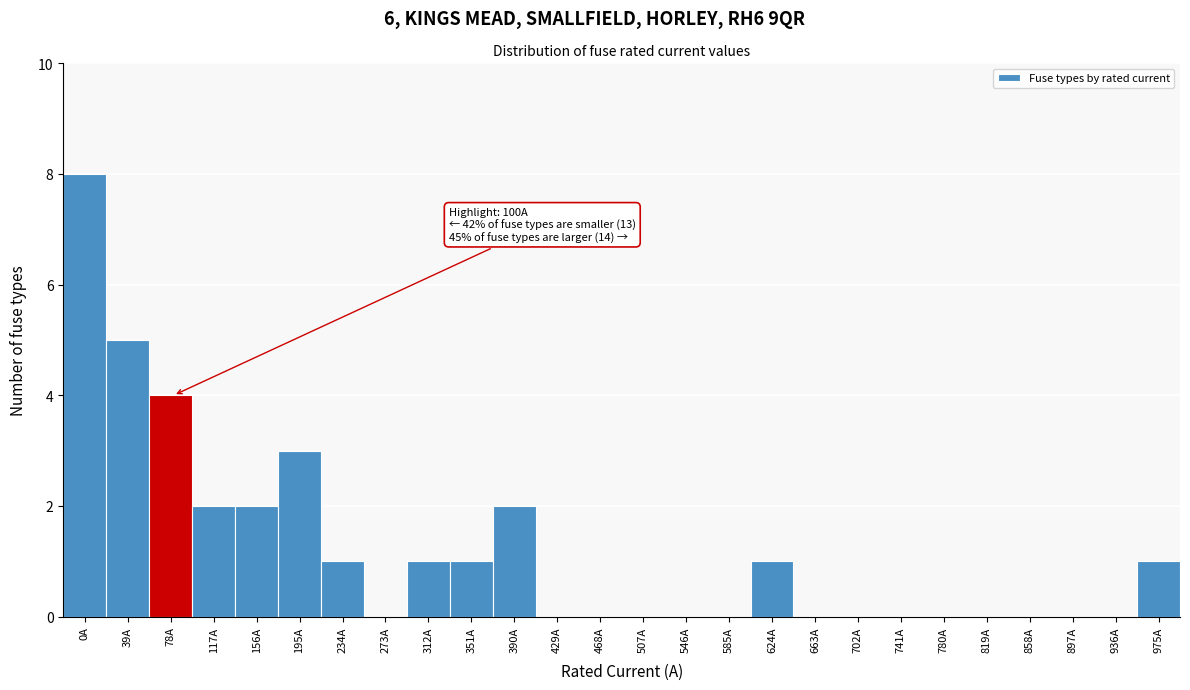

Reading left to right, list all the values displayed in this chart.

0A=8	39A=5	78A=4	117A=2	156A=2	195A=3	234A=1	273A=0	312A=1	351A=1	390A=2	429A=0	468A=0	507A=0	546A=0	585A=0	624A=1	663A=0	702A=0	741A=0	780A=0	819A=0	858A=0	897A=0	936A=0	975A=1